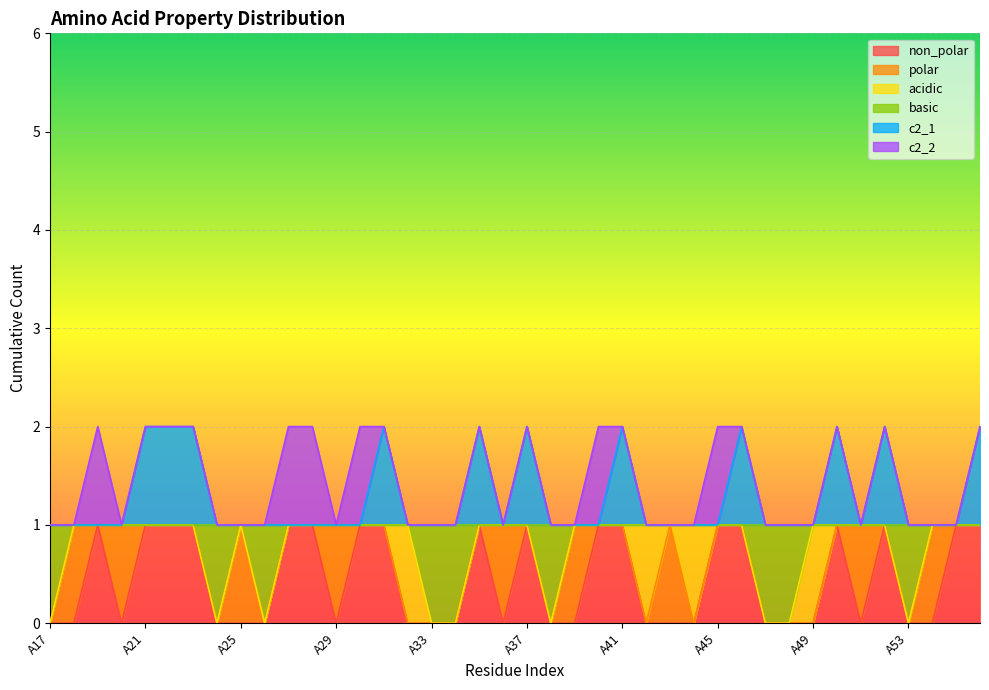

What are all the series names shown in the legend?

non_polar, polar, acidic, basic, c2_1, c2_2